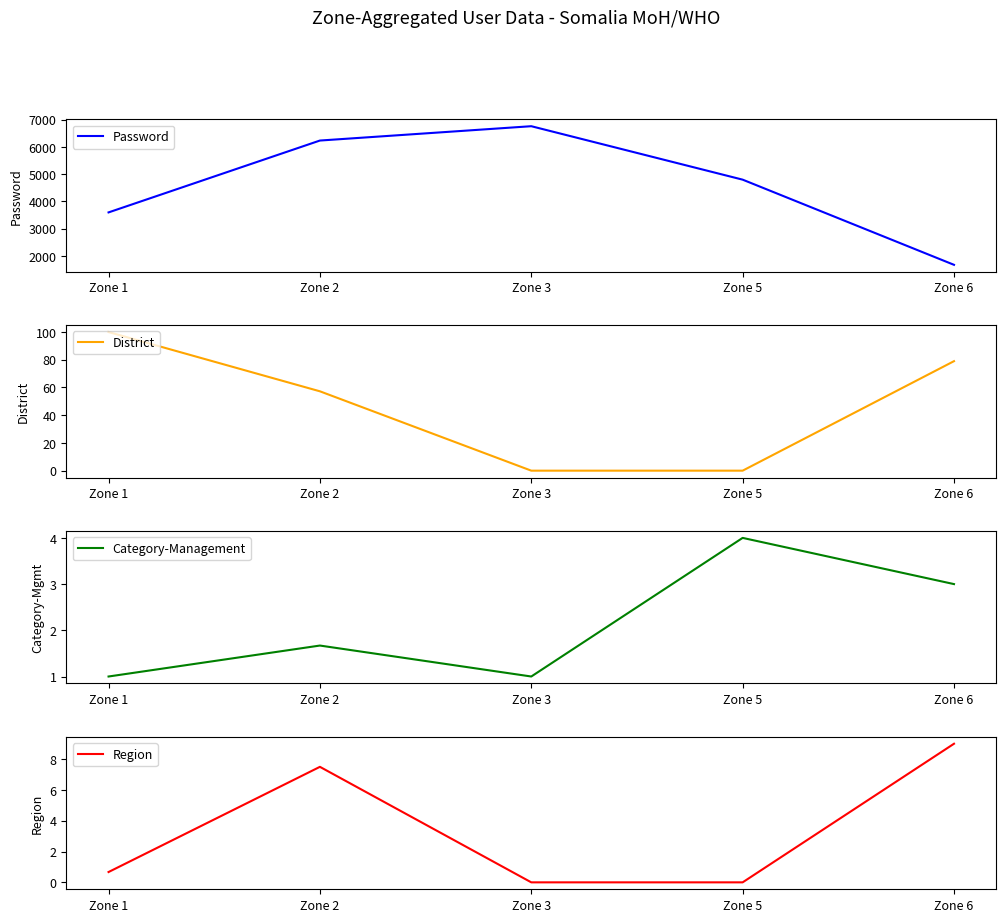

Reading left to right, extract all data points from this chart.

Password: 3596.3	6235.5	6762.0	4799.0	1671.0
District: 100.0	57.2	0.0	0.0	79.0
Category-Management: 1.0	1.7	1.0	4.0	3.0
Region: 0.7	7.5	0.0	0.0	9.0